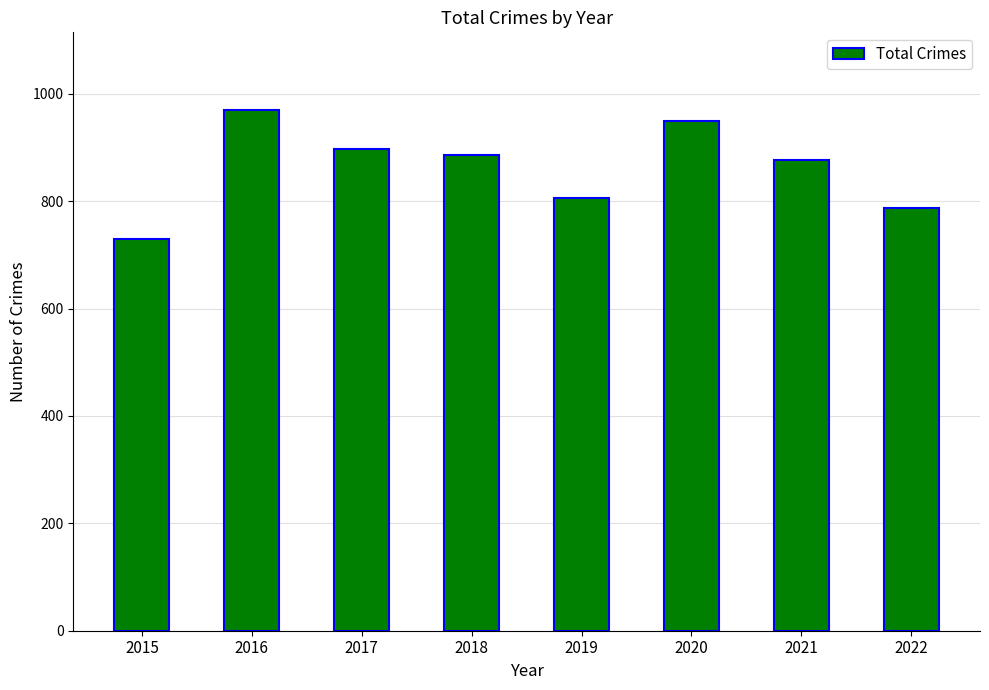

How many data points are less than 886?

4